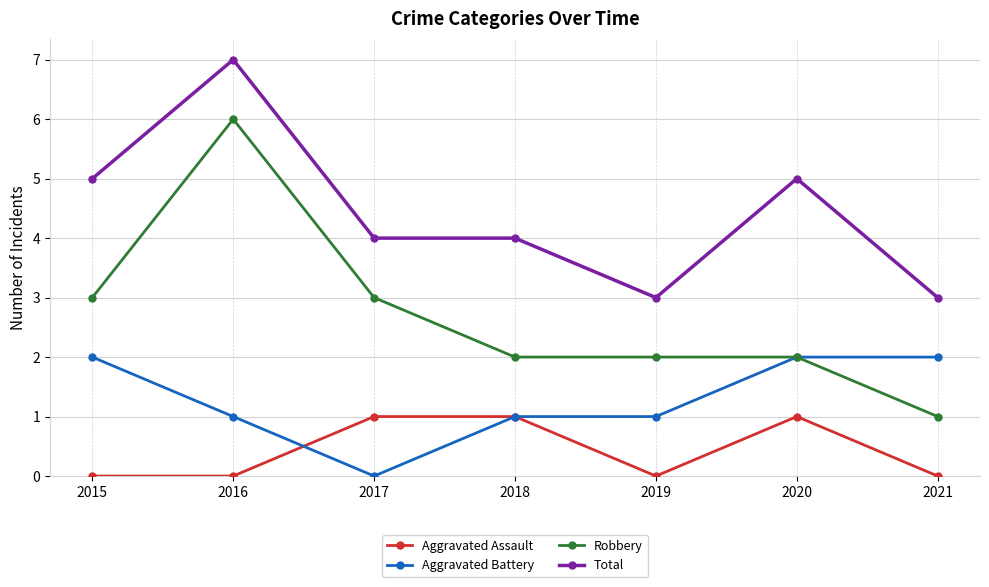

Reading left to right, extract all data points from this chart.

Aggravated Assault: 2015=0	2016=0	2017=1	2018=1	2019=0	2020=1	2021=0
Aggravated Battery: 2015=2	2016=1	2017=0	2018=1	2019=1	2020=2	2021=2
Robbery: 2015=3	2016=6	2017=3	2018=2	2019=2	2020=2	2021=1
Total: 2015=5	2016=7	2017=4	2018=4	2019=3	2020=5	2021=3